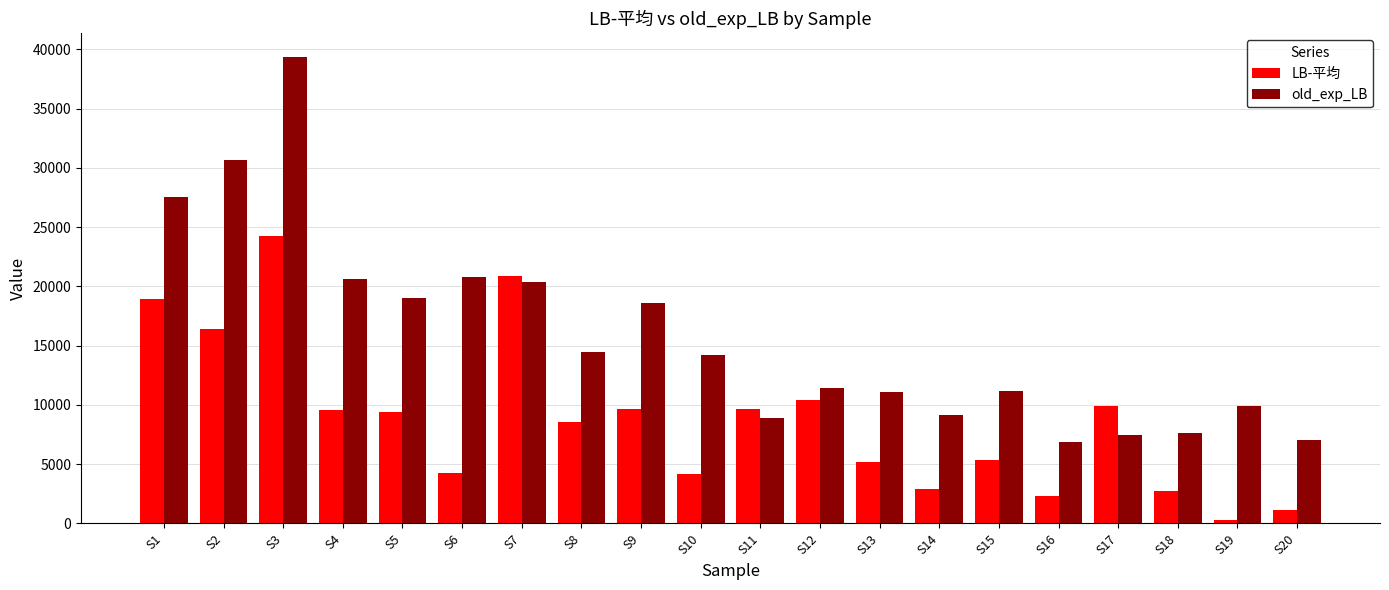

What is the difference between the second highest and second lowest values in the LB-平均 series?

19730.1